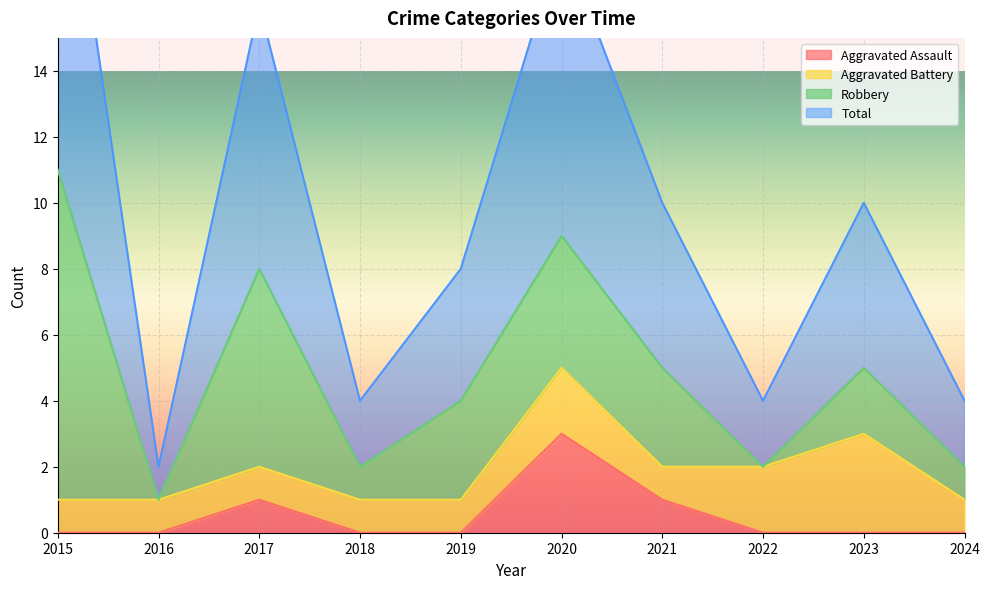

What is the value of the Total point at the 4th from the left?

4